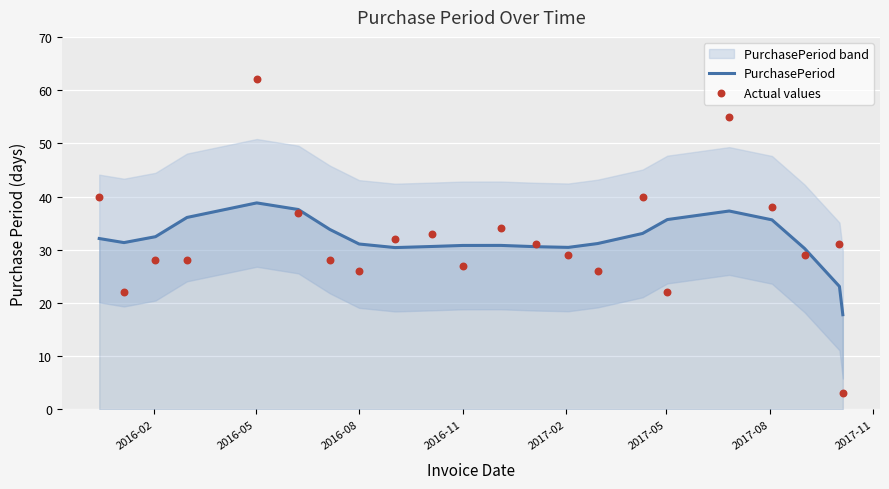

What is the lowest value of the PurchasePeriod series?

17.8